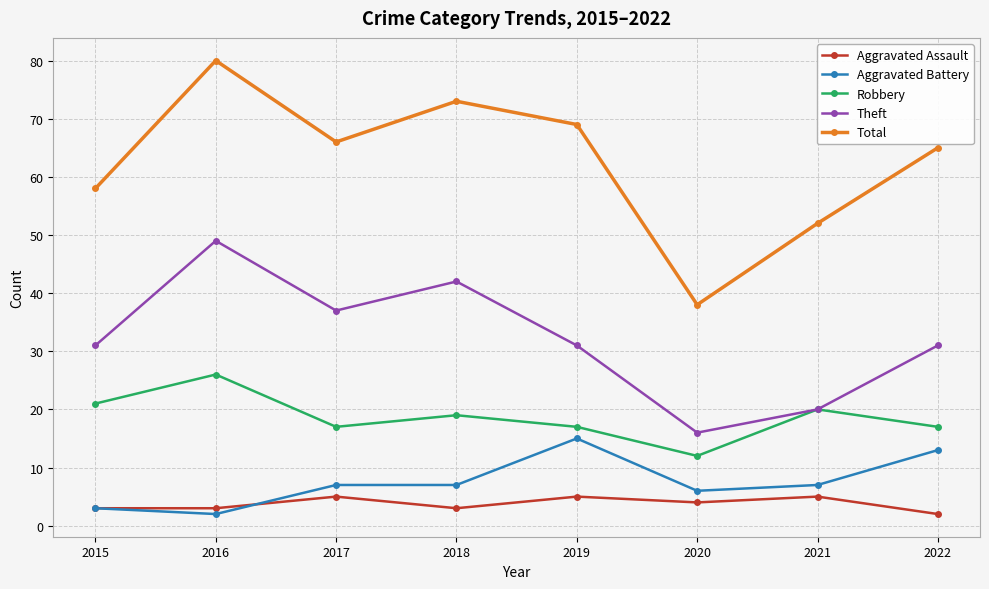

How many values in the Robbery series are below 19?

4